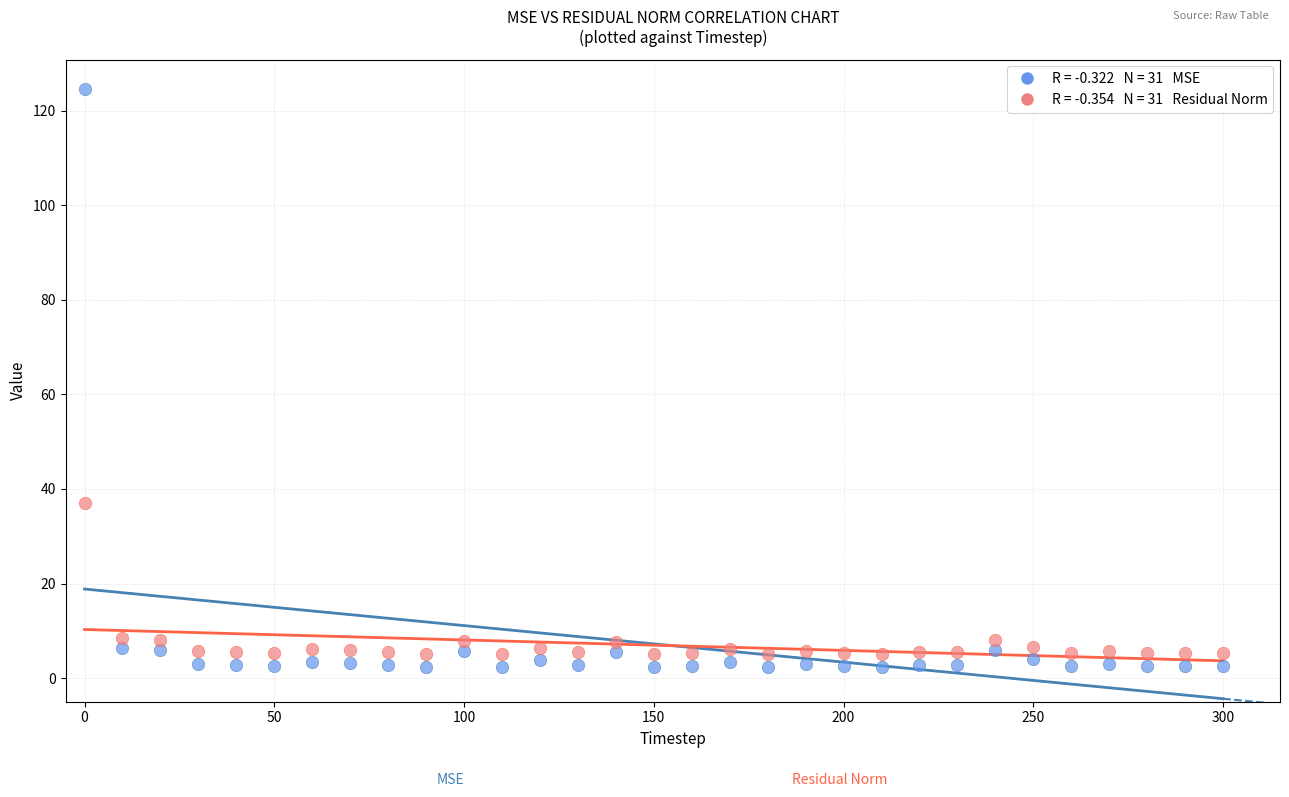

Across all data points, what is the range of Y values (max minus min)?

122.3